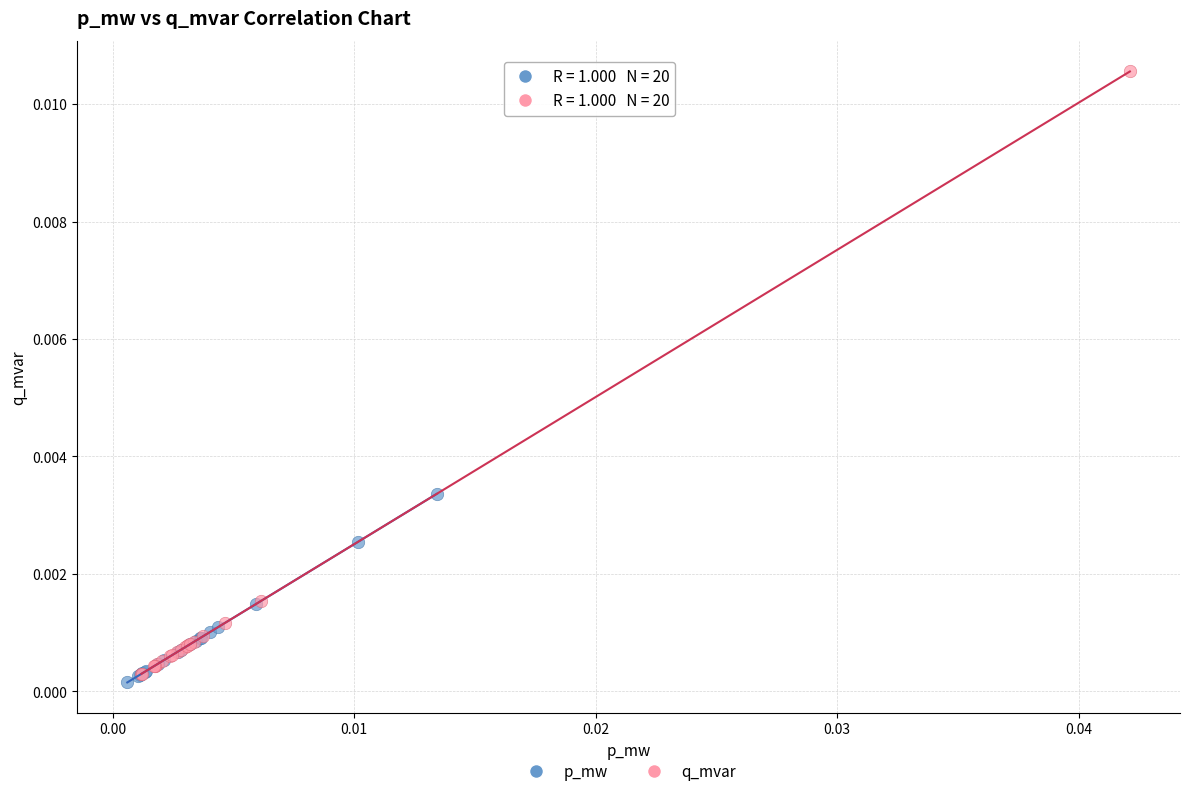

Which series reaches the maximum Y coordinate?

q_mvar